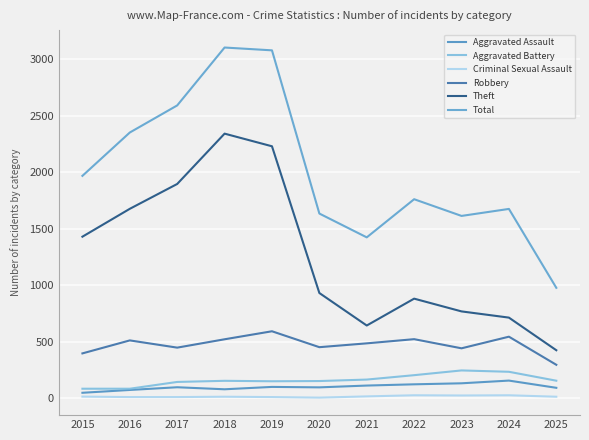

What is the sum of all Theft values?

13927